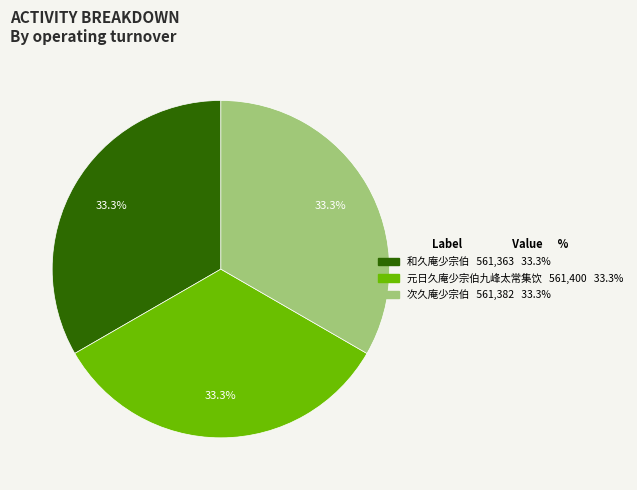

What percentage do 次久庵少宗伯 and 元日久庵少宗伯九峰太常集饮 together represent?

66.7%